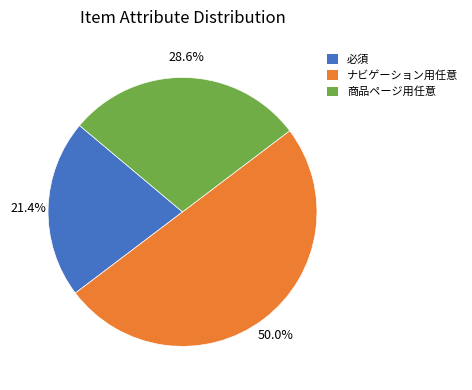

What is the smallest slice in the pie chart?

必須